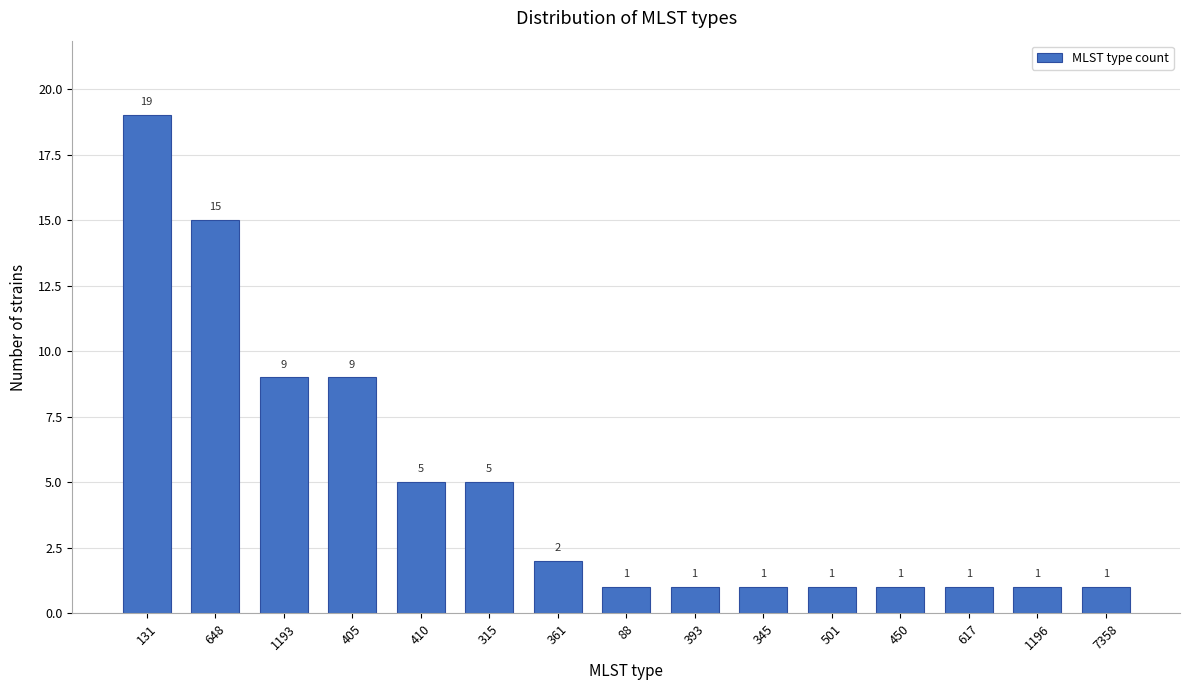

Reading left to right, extract all data points from this chart.

19	15	9	9	5	5	2	1	1	1	1	1	1	1	1